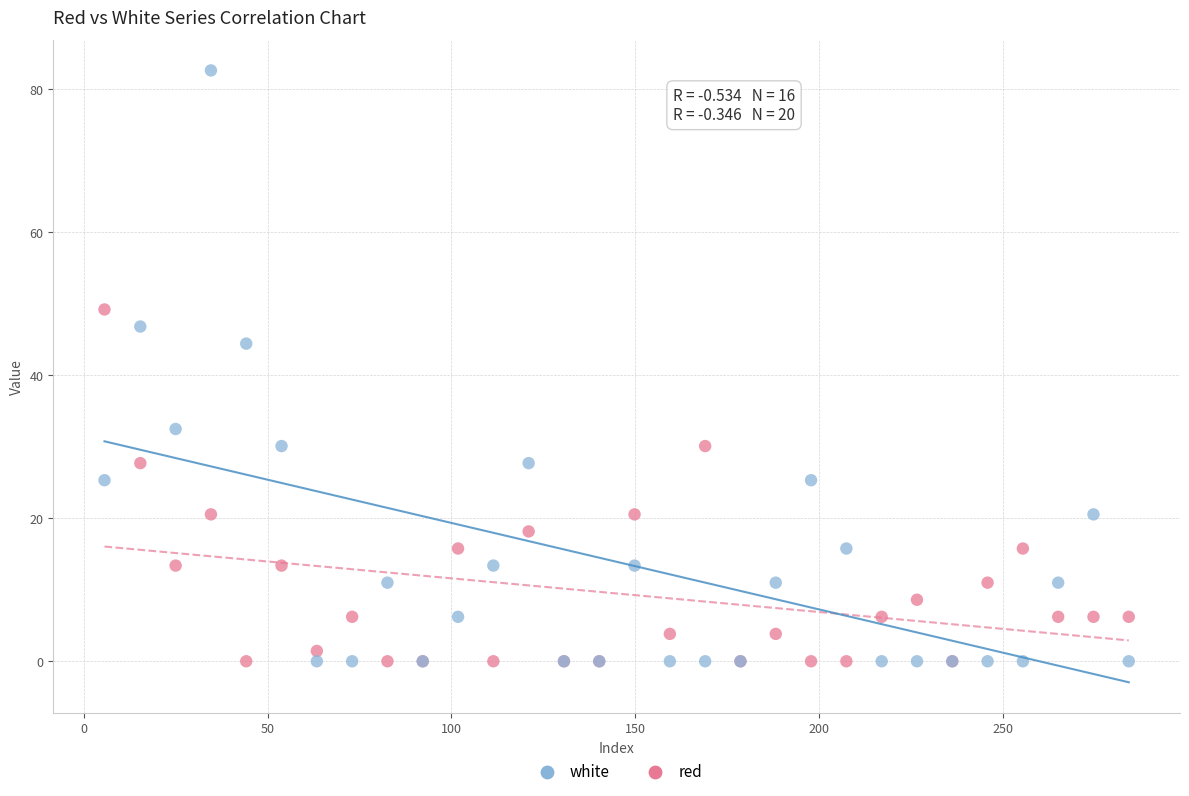

Which series reaches the maximum Y coordinate?

white